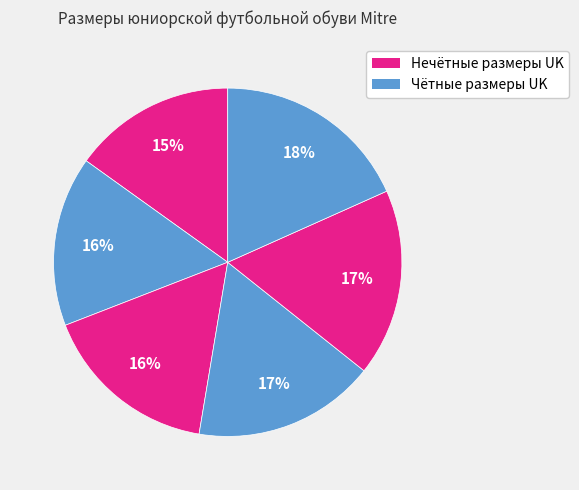

To the nearest percent, what is the difference between the largest and smallest slice percentages?

3%